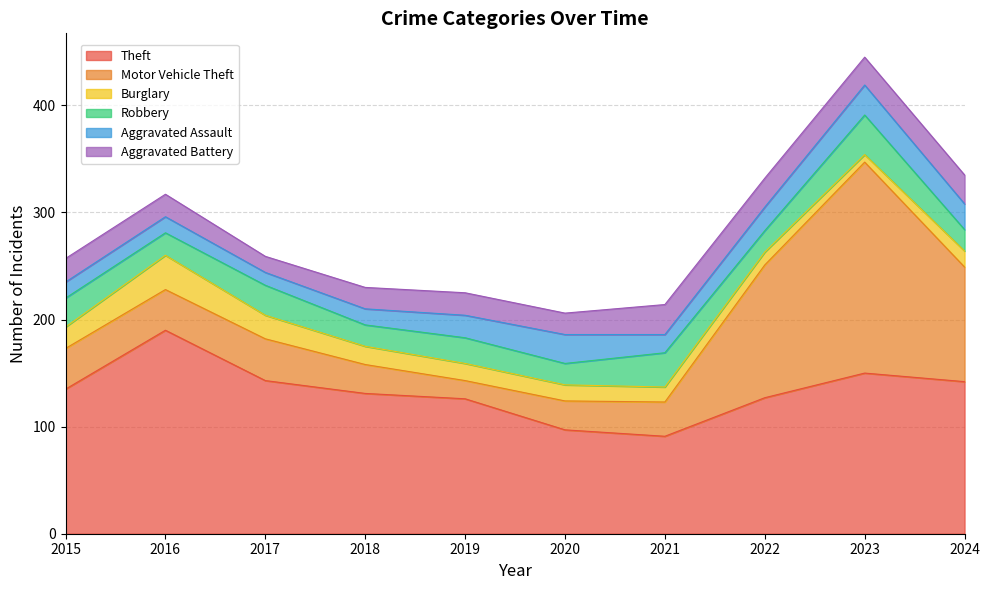

How many values in the Robbery series are below 24?

5